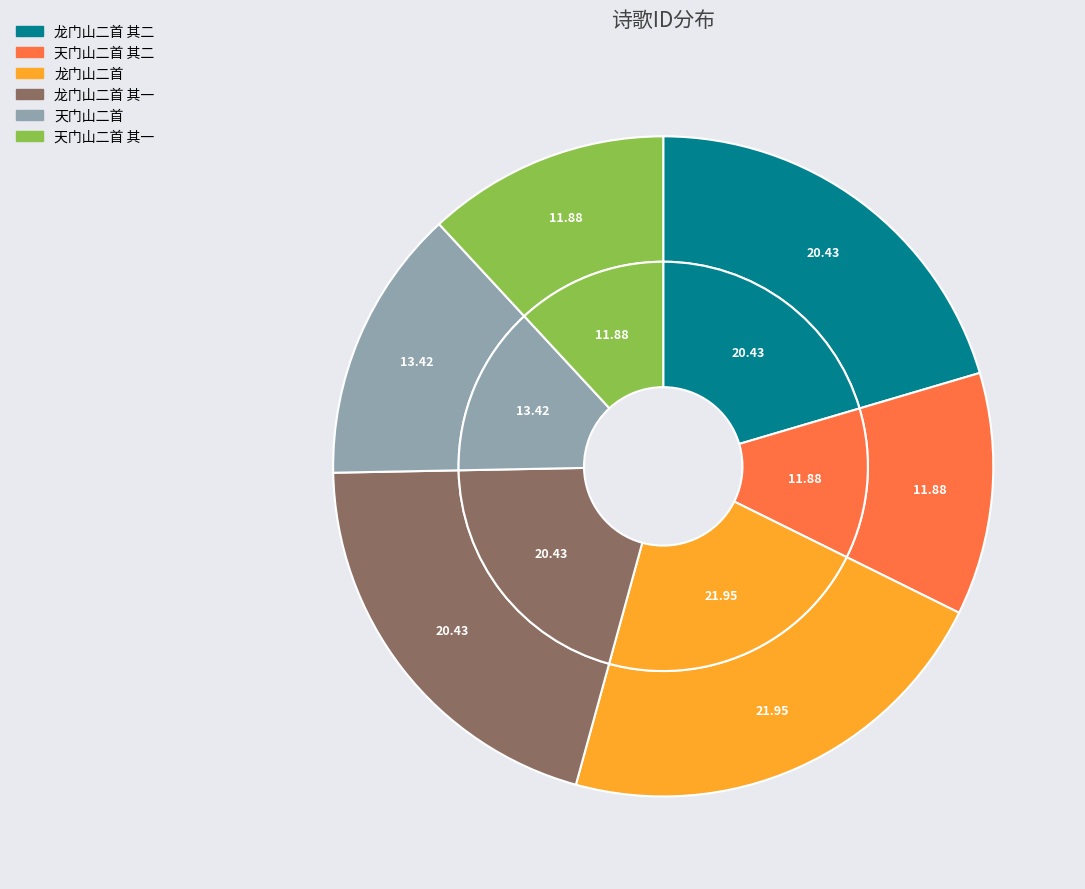

Count the number of slices in the pie.

6